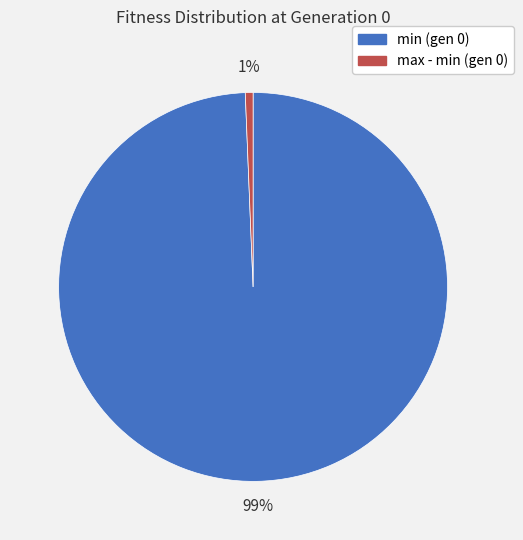

Which category accounts for the majority?

min (gen 0)